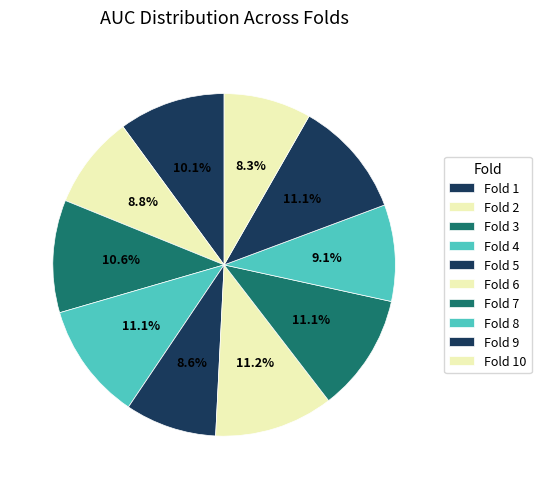

Which slice is the smallest?

Fold 10